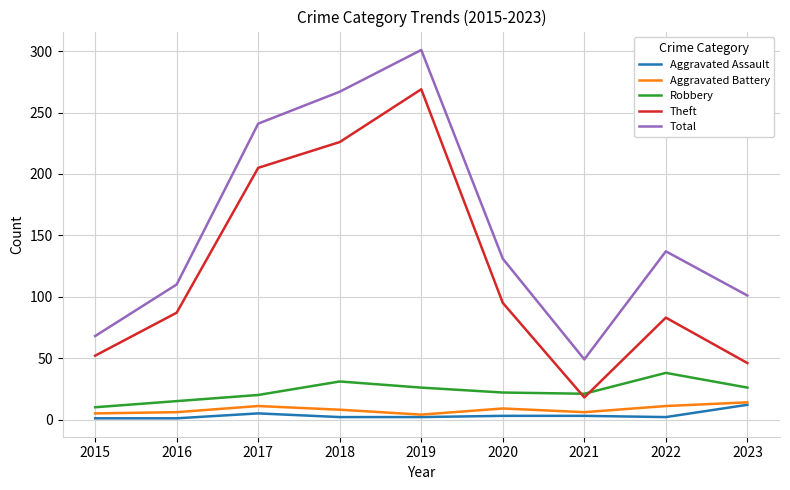

True or false: Aggravated Assault and Theft intersect in this chart.

False